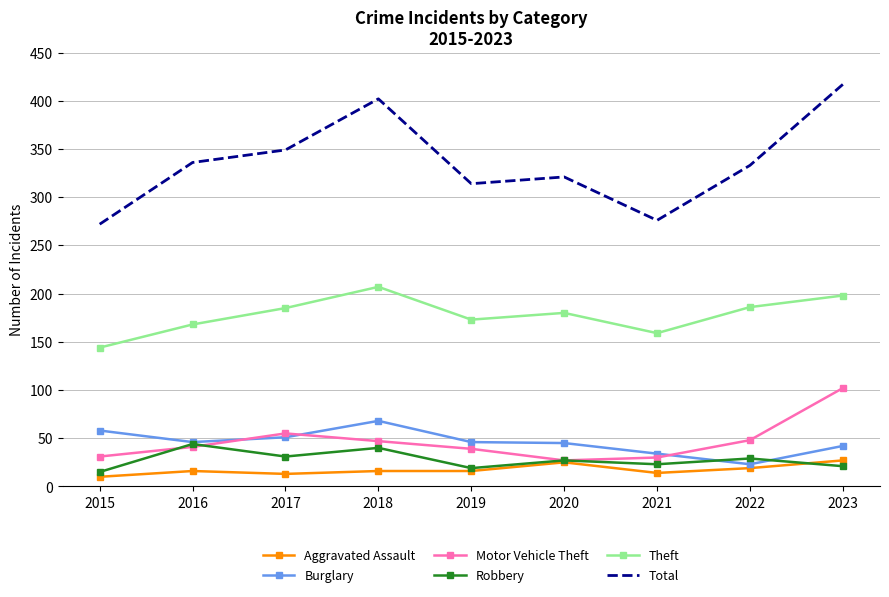

Is it true that Robbery equals 64 at 2018?

False